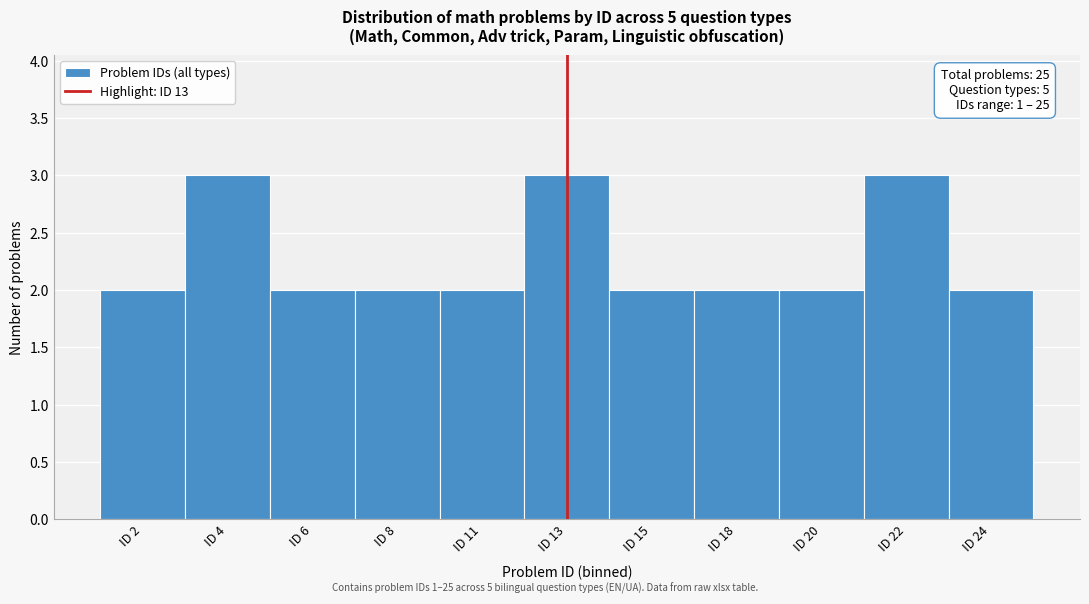

Reading left to right, what are all the values shown in this chart?

ID 2=2	ID 4=3	ID 6=2	ID 8=2	ID 11=2	ID 13=3	ID 15=2	ID 18=2	ID 20=2	ID 22=3	ID 24=2